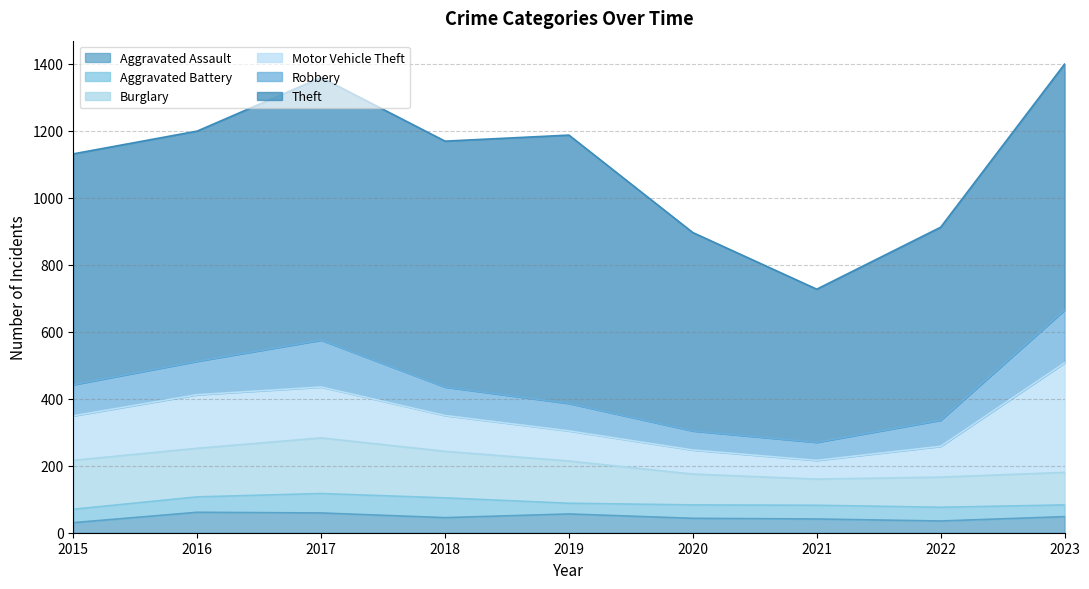

What is the value of the Burglary point at the 1st from the left?

146